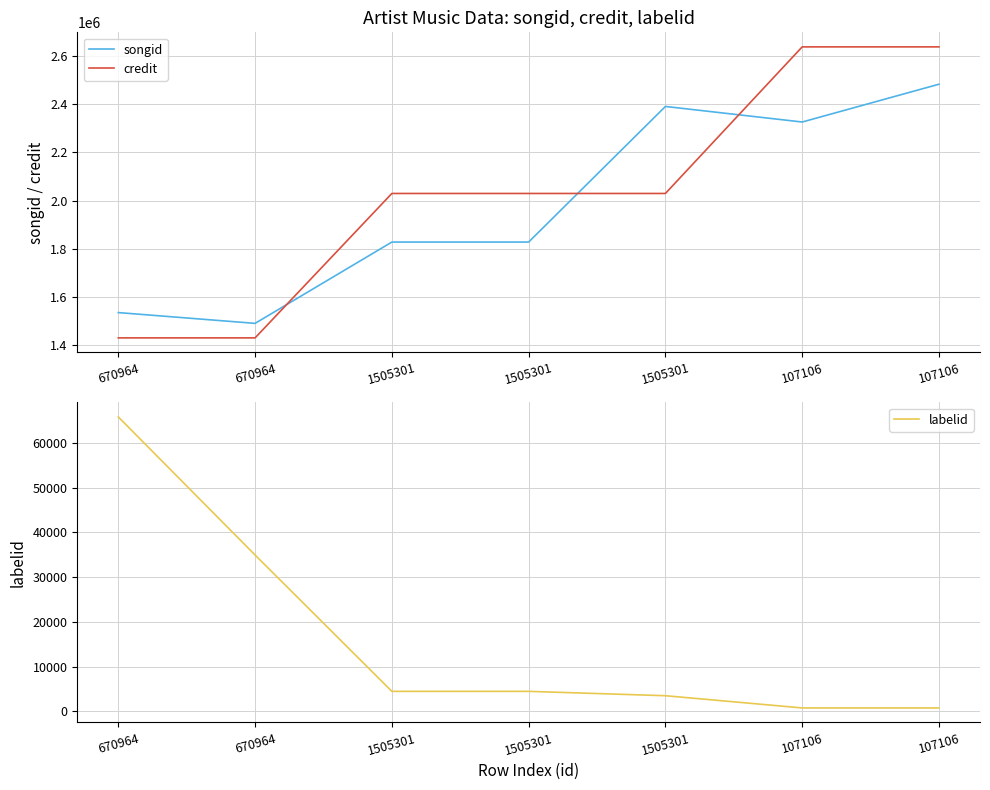

What is the label of the 4th point from the left?

1505301